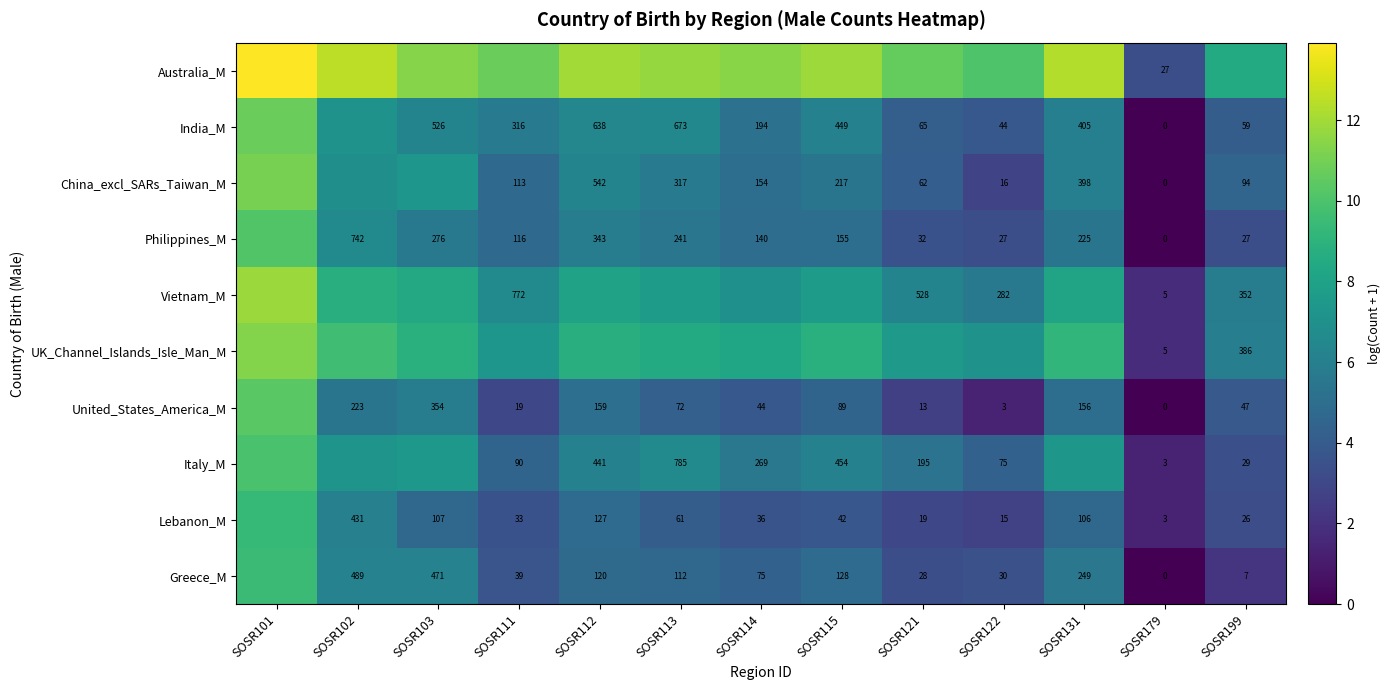

Is the value of Philippines_M at SOSR113 greater than the value of Greece_M at SOSR131?

No